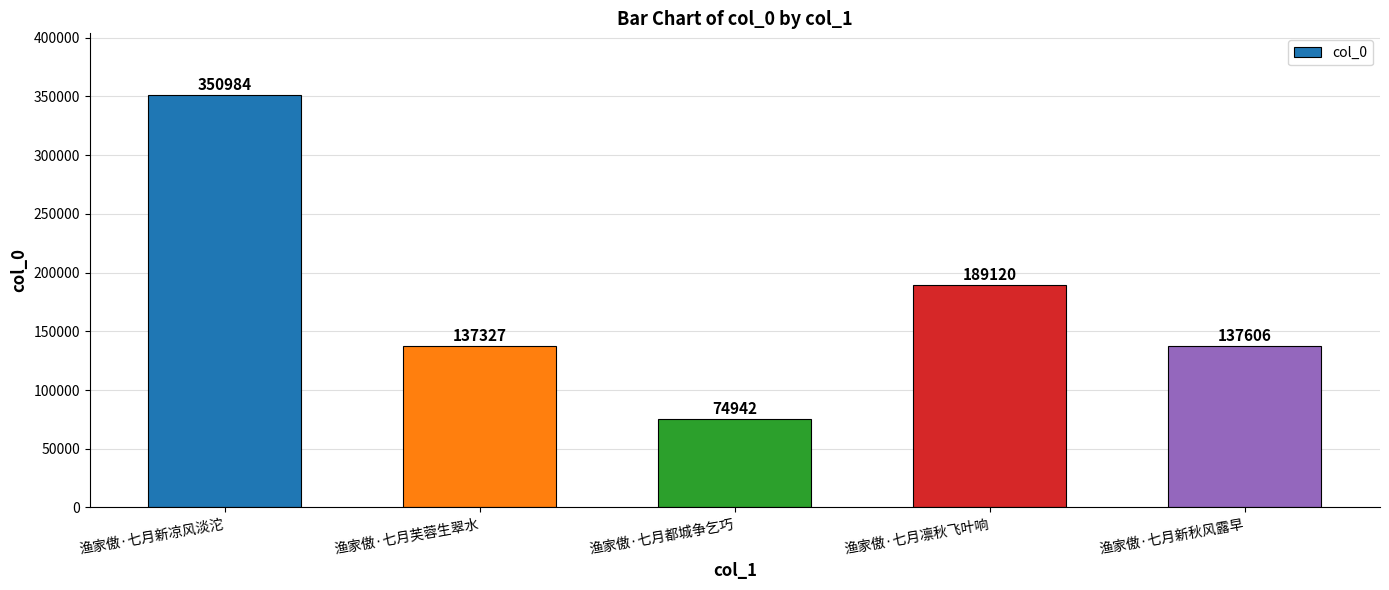

What is the smallest value displayed?

74942